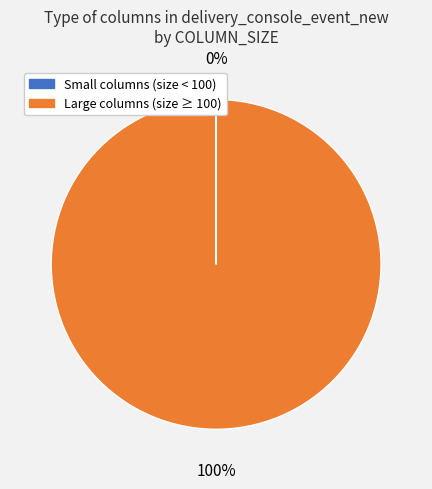

To the nearest percent, what is the average slice percentage?

50%